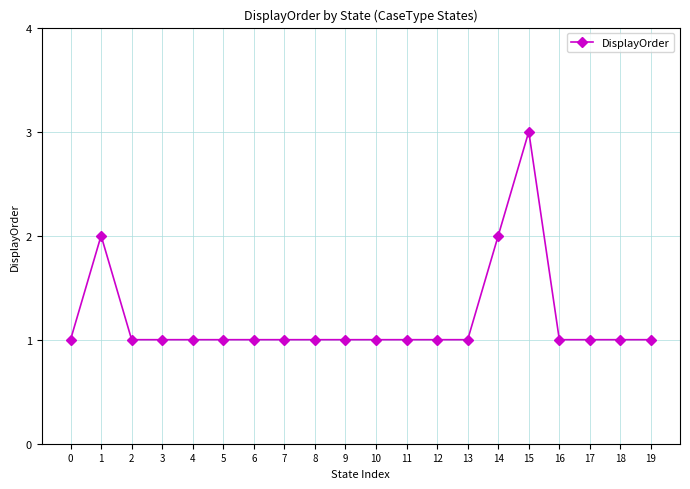

Reading right to left, extract all data points from this chart.

19=1	18=1	17=1	16=1	15=3	14=2	13=1	12=1	11=1	10=1	9=1	8=1	7=1	6=1	5=1	4=1	3=1	2=1	1=2	0=1